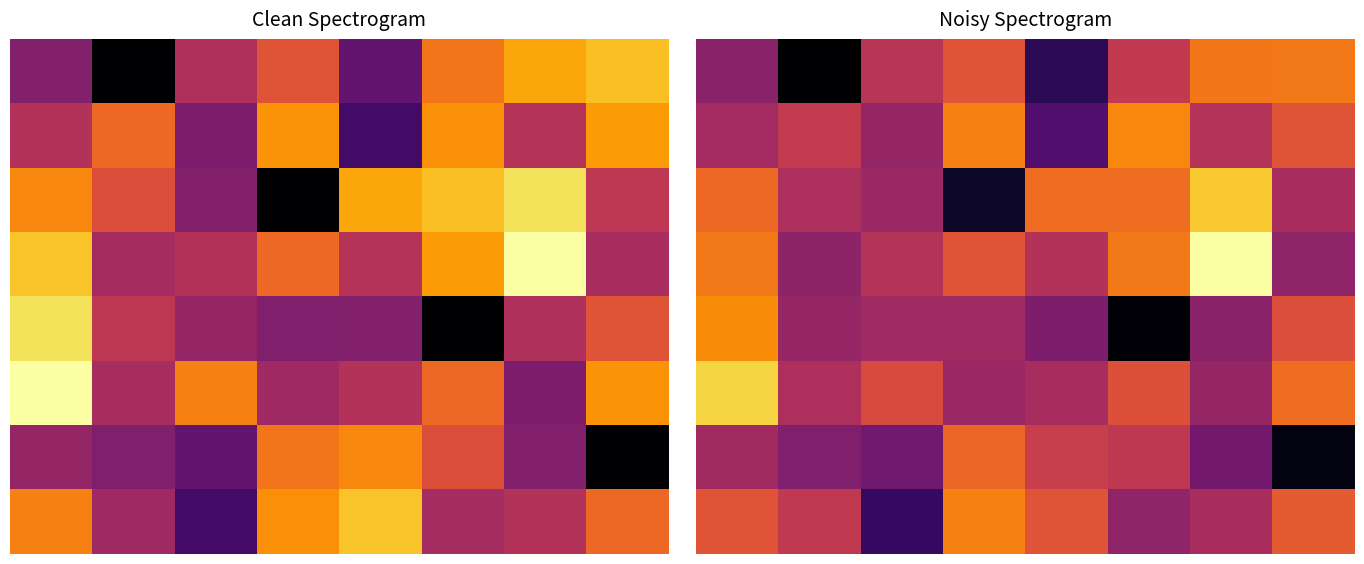

What is the greatest value displayed?

1.9